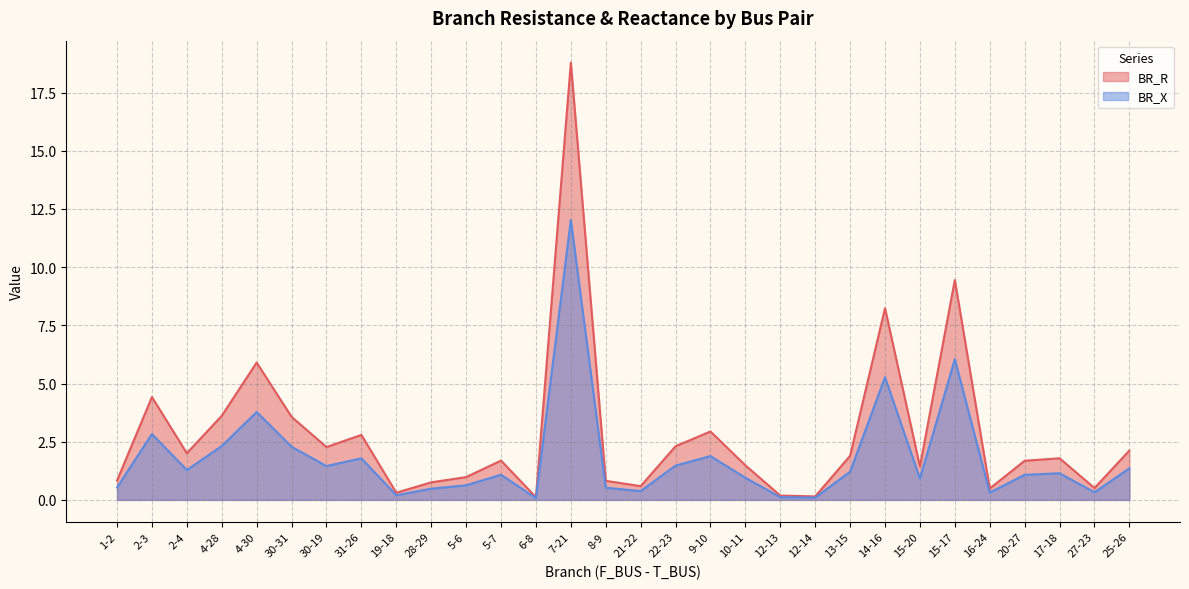

Where does the BR_X series first go above 1?

2-3